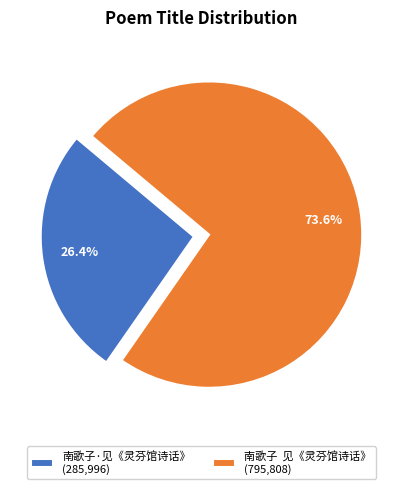

Is 南歌子·见《灵芬馆诗话》 (285,996) the majority of the pie?

No